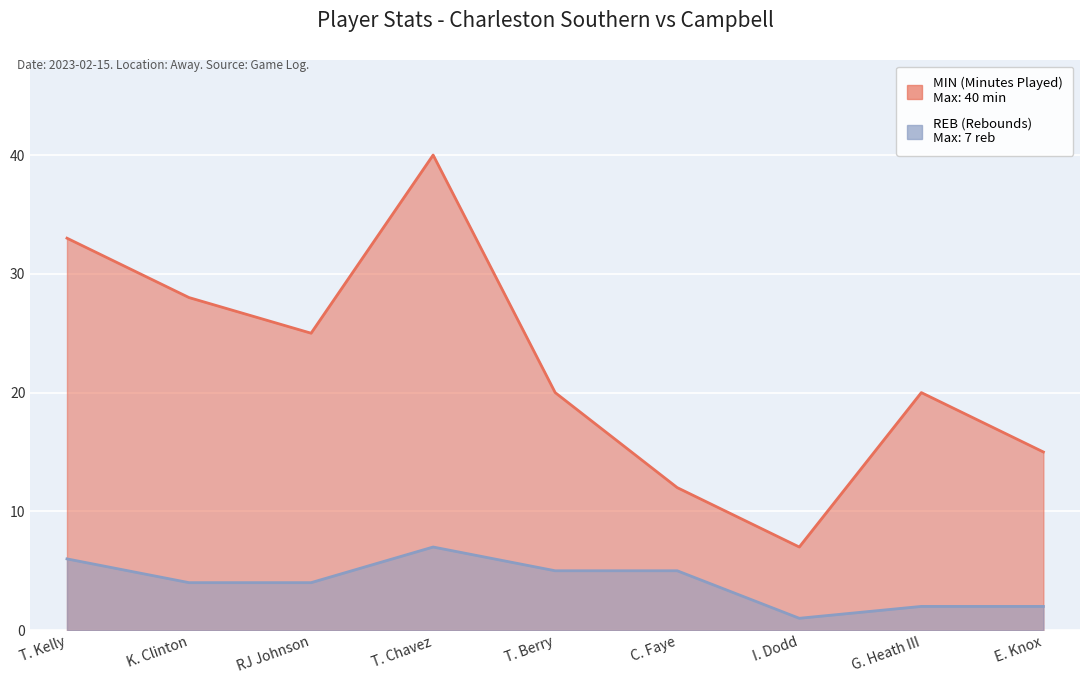

Reading left to right, what are all the values shown in this chart?

MIN: 33	28	25	40	20	12	7	20	15
REB: 6	4	4	7	5	5	1	2	2